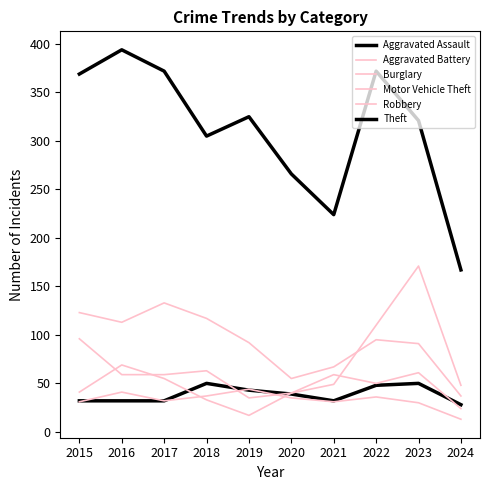

What is the sum of the Burglary values at 2024 and 2017?

170